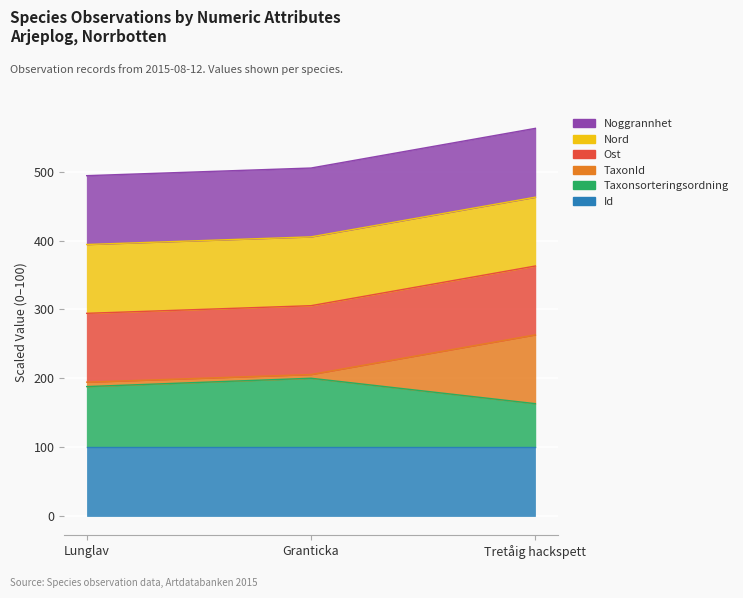

The value of TaxonId at Granticka is 205.4. True or false?

True